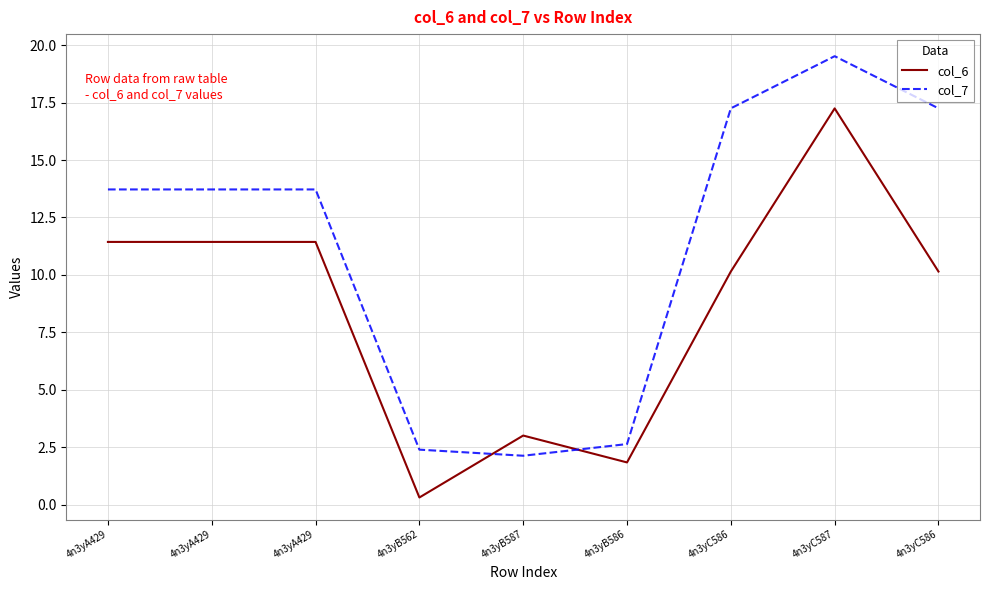

The col_7 series shows 4.7 at 4n3yC586. True or false?

False